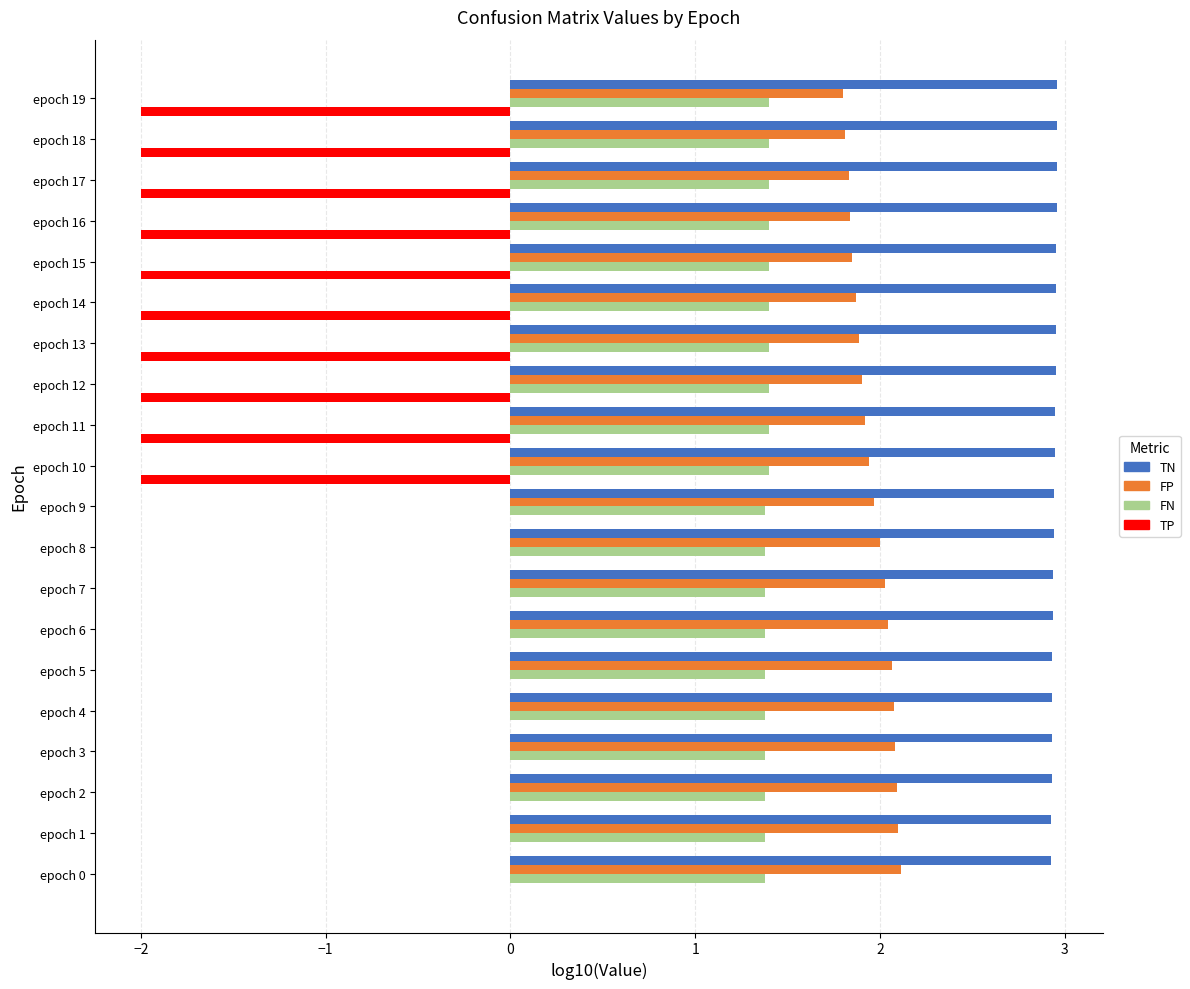

How many series are shown in this chart?

4